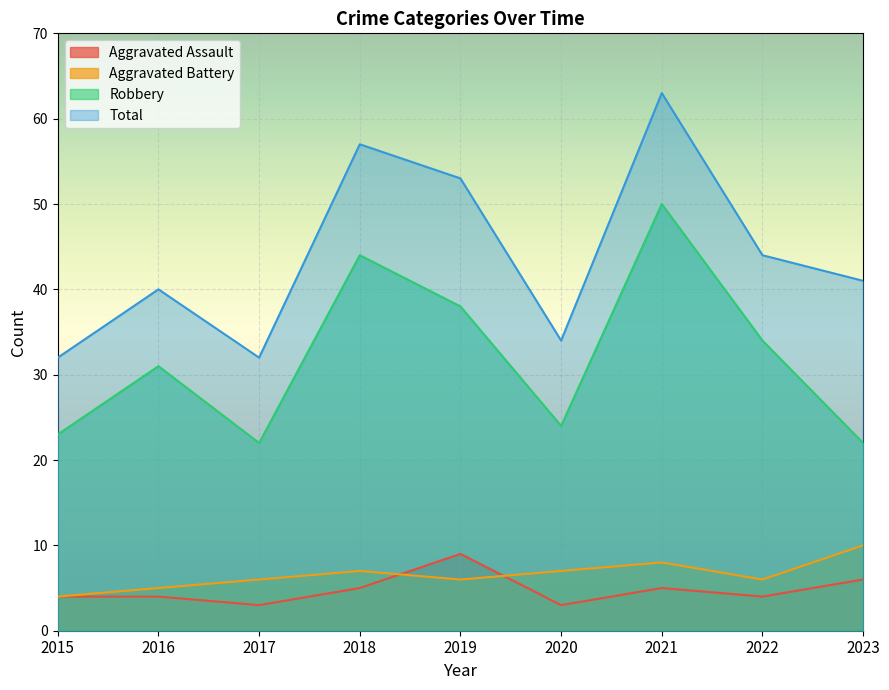

True or false: Robbery and Aggravated Battery intersect in this chart.

False